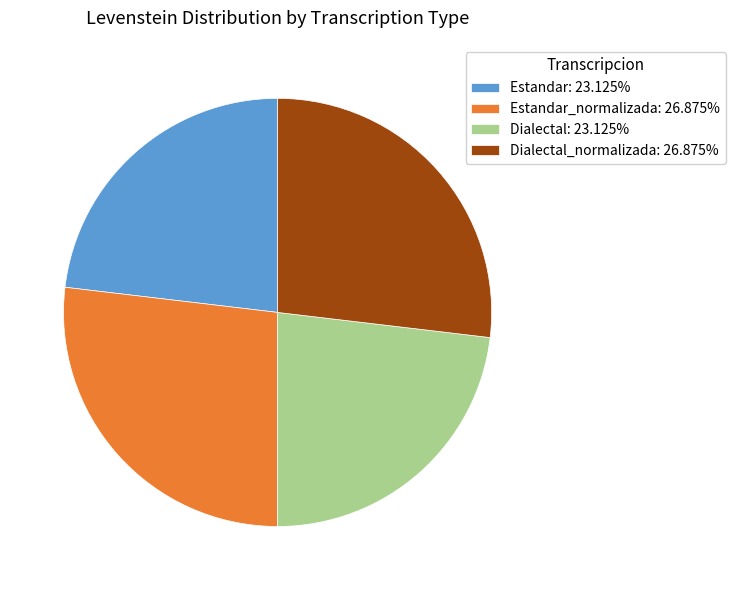

Combined, do Estandar: 23.125% and Dialectal: 23.125% account for over 50%?

No